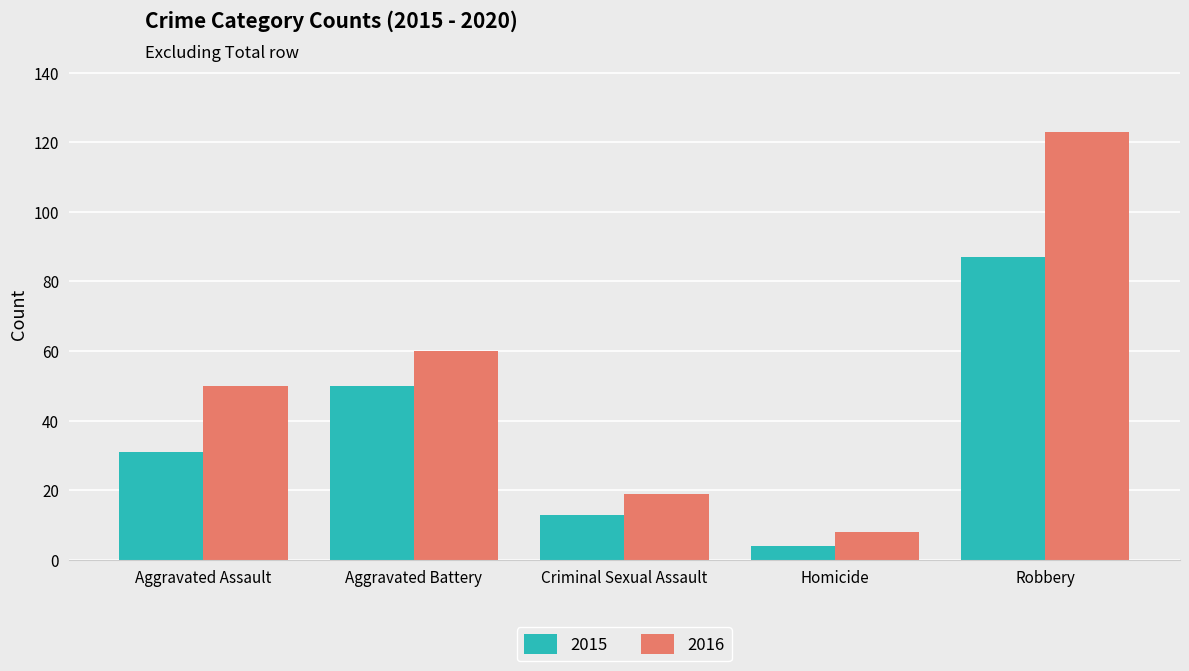

Read the 2016 value at Robbery.

123